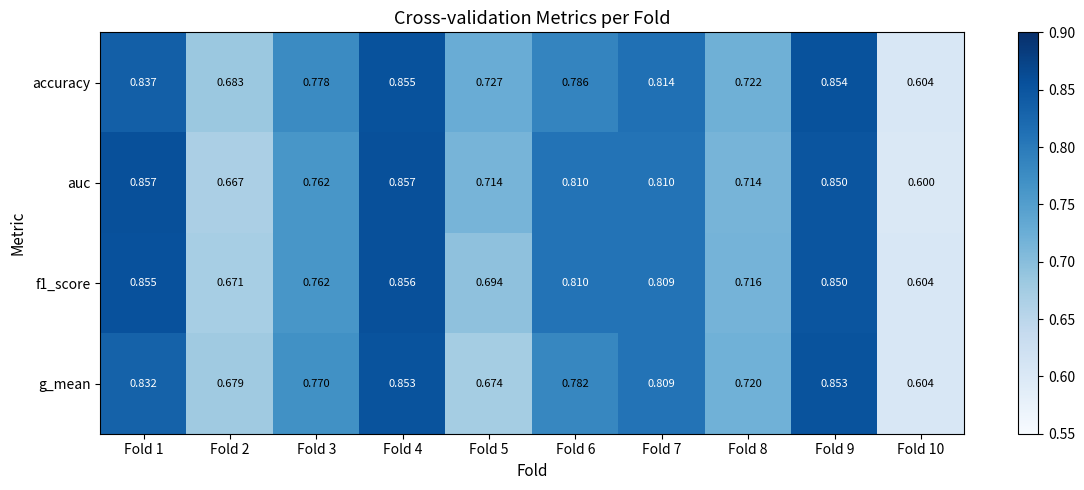

Is the value of auc at Fold 8 greater than the value of f1_score at Fold 3?

No